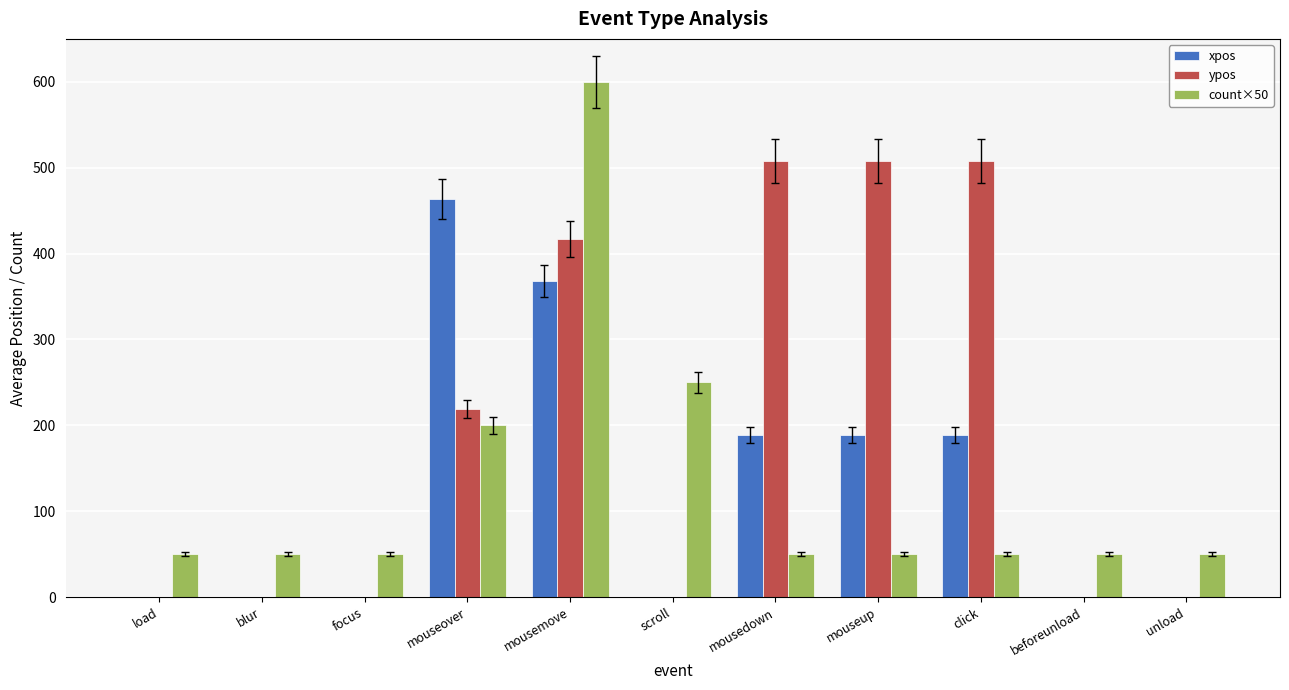

How many data points does each series have?

11